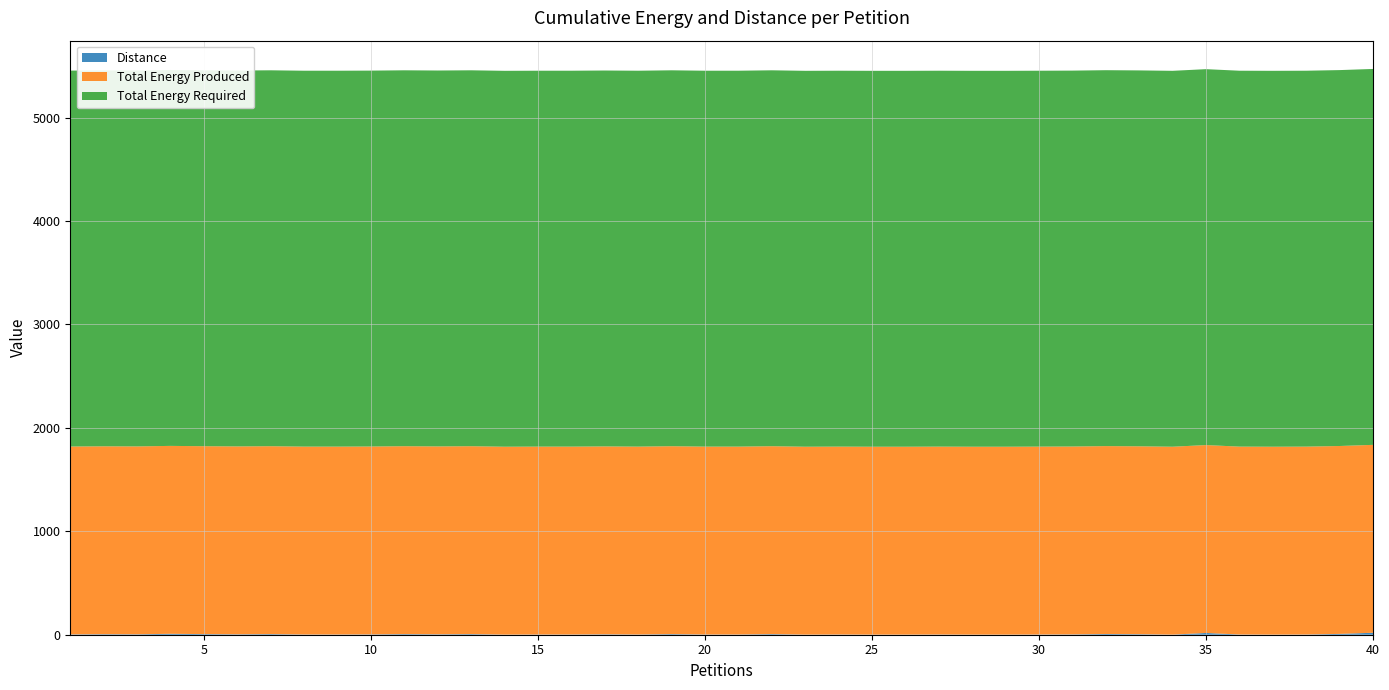

Reading right to left, list all the values displayed in this chart.

Distance: 19	8	2	1	2	17	1	5	7	3	2	1	1	2	1	1	2	1	6	2	2	6	2	4	2	2	1	6	4	6	3	2	2	6	4	6	9	4	5	3
Total Energy Produced: 1817	1817	1817	1817	1817	1817	1817	1817	1817	1817	1817	1817	1817	1817	1817	1817	1817	1817	1817	1817	1817	1817	1817	1817	1817	1817	1817	1817	1817	1817	1817	1817	1817	1817	1817	1817	1817	1817	1817	1817
Total Energy Required: 3635	3635	3635	3635	3635	3635	3635	3635	3635	3635	3635	3635	3635	3635	3635	3635	3635	3635	3635	3635	3635	3635	3635	3635	3635	3635	3635	3635	3635	3635	3635	3635	3635	3635	3635	3635	3635	3635	3635	3635